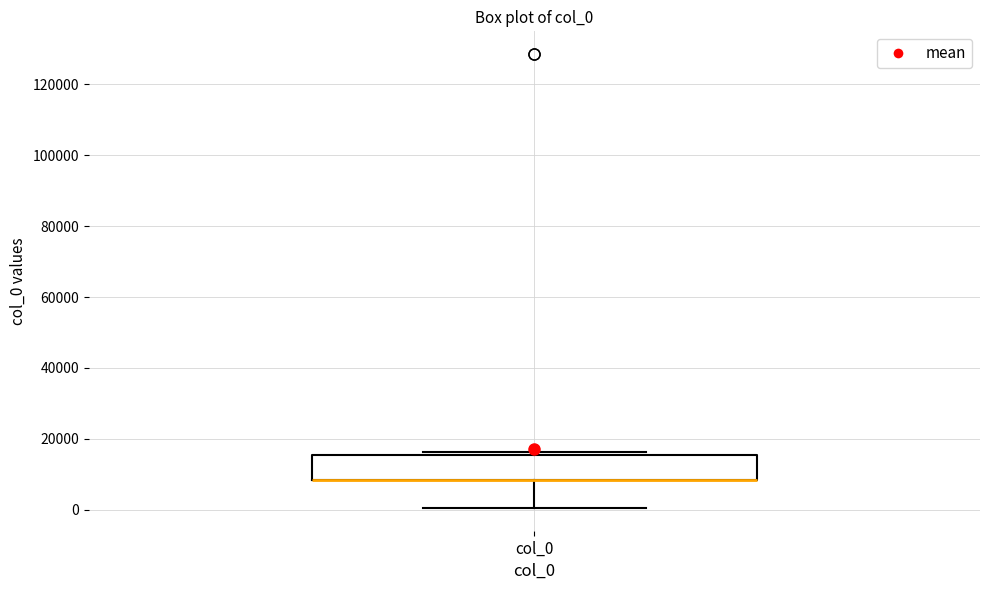

Transcribe this box plot: give where the median line is, the range the box spans, and where the two whiskers end, as read against the y-axis. The values are not printed on the chart, so give them approximately, as read against the axis.

median 8000 (drawn on the box's lower edge), box 8000 to 16000, whiskers 0 to 16000 (just above the box's upper edge)